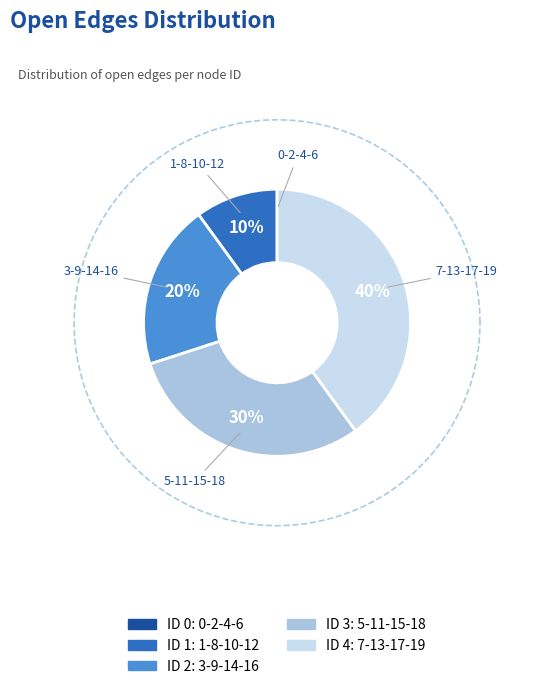

How many segments does this pie chart have?

5